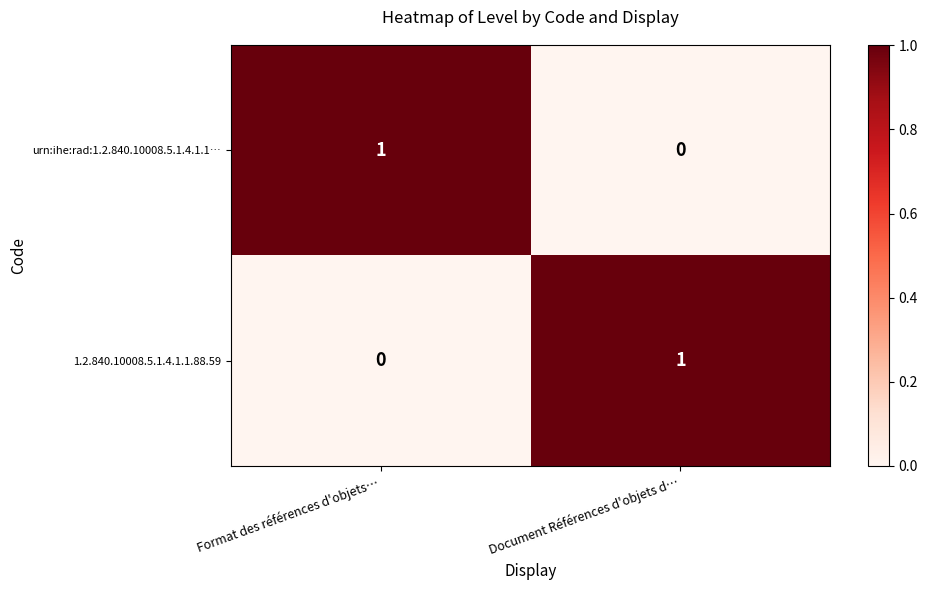

At which label is urn:ihe:rad:1.2.840.10008.5.1.4.1.1… closest to 0?

Document Références d'objets d…